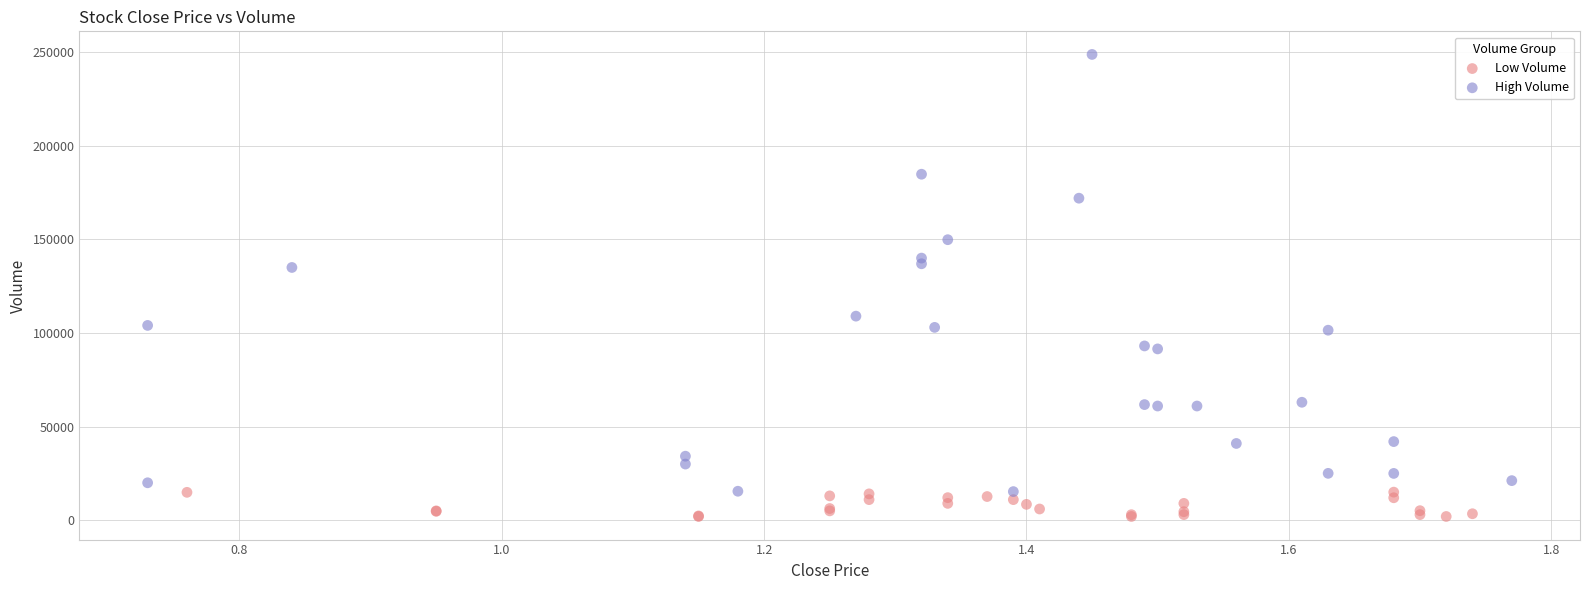

Which series has the widest spread of Y values?

High Volume